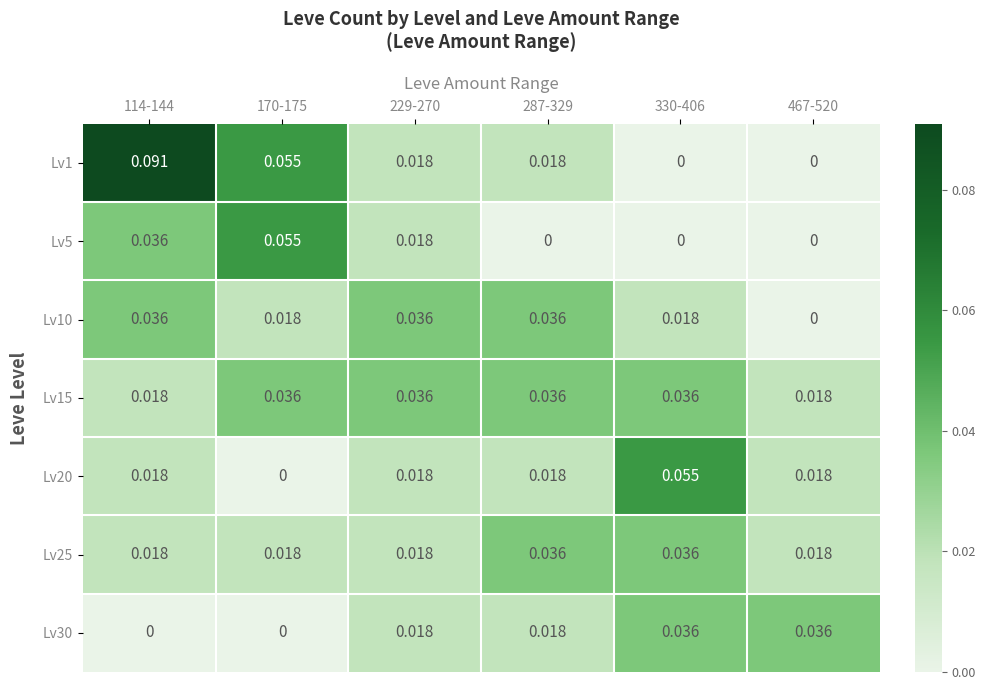

Which series has the largest total across all categories?

Lv1